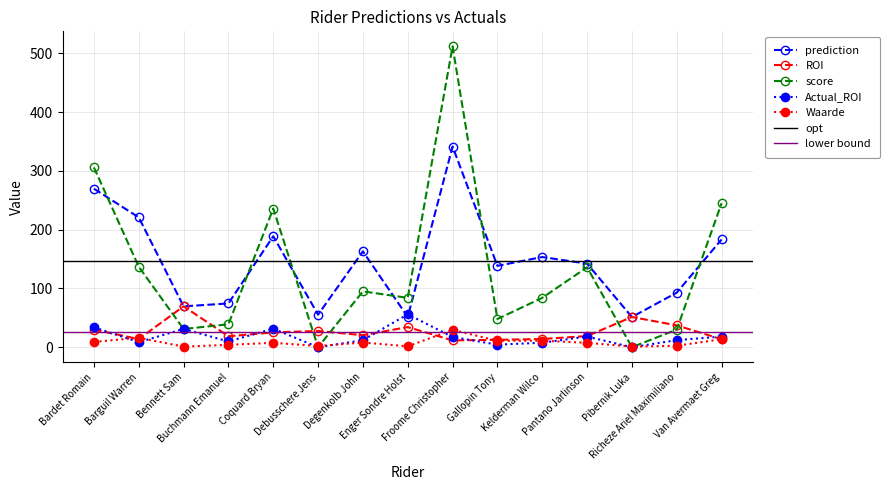

Reading right to left, what are all the values shown in this chart?

prediction: Van Avermaet Greg=183.3	Richeze Ariel Maximiliano=92.9	Pibernik Luka=51.4	Pantano Jarlinson=142.2	Kelderman Wilco=153.5	Gallopin Tony=138.4	Froome Christopher=341.5	Enger Sondre Holst=51.4	Degenkolb John=163.1	Debusschere Jens=55.3	Coquard Bryan=188.8	Buchmann Emanuel=74.5	Bennett Sam=69.5	Barguil Warren=221.0	Bardet Romain=269.7
ROI: Van Avermaet Greg=13.6	Richeze Ariel Maximiliano=37.1	Pibernik Luka=51.4	Pantano Jarlinson=19.0	Kelderman Wilco=14.0	Gallopin Tony=12.6	Froome Christopher=11.6	Enger Sondre Holst=34.3	Degenkolb John=20.4	Debusschere Jens=27.7	Coquard Bryan=25.2	Buchmann Emanuel=18.6	Bennett Sam=69.5	Barguil Warren=13.8	Bardet Romain=30.0
score: Van Avermaet Greg=245.0	Richeze Ariel Maximiliano=30.0	Pibernik Luka=0.0	Pantano Jarlinson=136.0	Kelderman Wilco=84.0	Gallopin Tony=48.0	Froome Christopher=512.0	Enger Sondre Holst=84.0	Degenkolb John=95.0	Debusschere Jens=0.0	Coquard Bryan=236.0	Buchmann Emanuel=39.0	Bennett Sam=31.0	Barguil Warren=137.0	Bardet Romain=306.0
Actual_ROI: Van Avermaet Greg=18.1	Richeze Ariel Maximiliano=12.0	Pibernik Luka=0.0	Pantano Jarlinson=18.1	Kelderman Wilco=7.6	Gallopin Tony=4.4	Froome Christopher=17.4	Enger Sondre Holst=56.0	Degenkolb John=11.9	Debusschere Jens=0.0	Coquard Bryan=31.5	Buchmann Emanuel=9.8	Bennett Sam=31.0	Barguil Warren=8.6	Bardet Romain=34.0
Waarde: Van Avermaet Greg=13.5	Richeze Ariel Maximiliano=2.5	Pibernik Luka=1.0	Pantano Jarlinson=7.5	Kelderman Wilco=11.0	Gallopin Tony=11.0	Froome Christopher=29.5	Enger Sondre Holst=1.5	Degenkolb John=8.0	Debusschere Jens=2.0	Coquard Bryan=7.5	Buchmann Emanuel=4.0	Bennett Sam=1.0	Barguil Warren=16.0	Bardet Romain=9.0